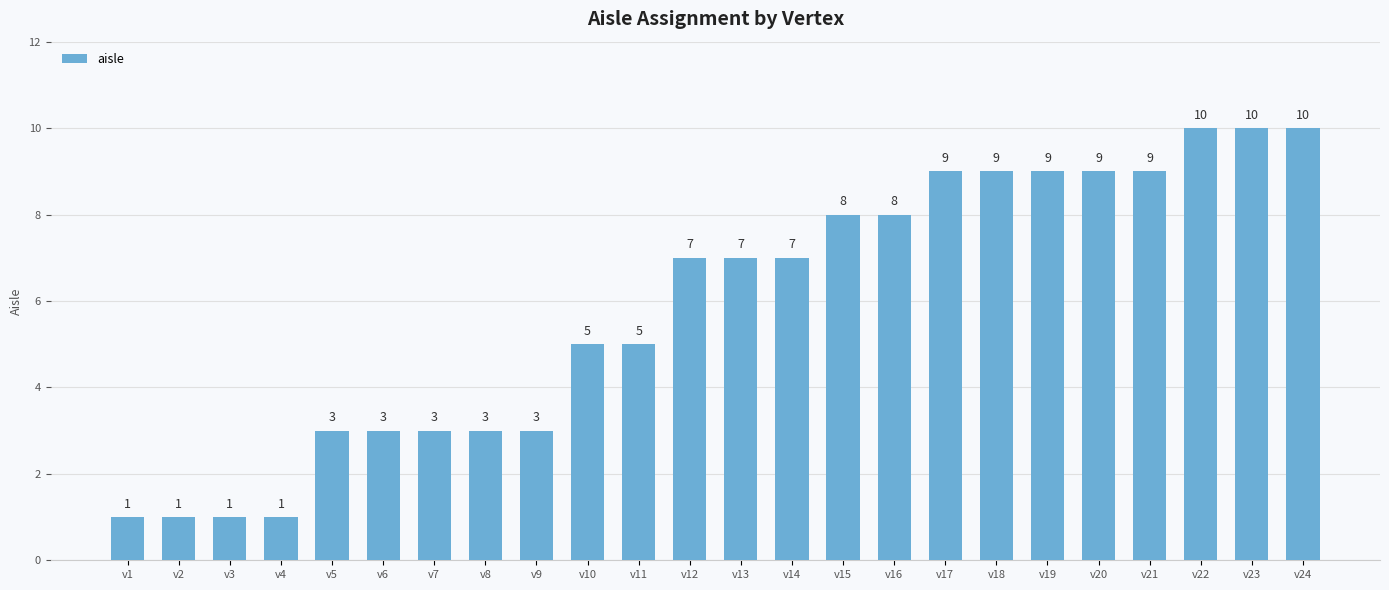

What is the sum of the values at v16 and v21?

17